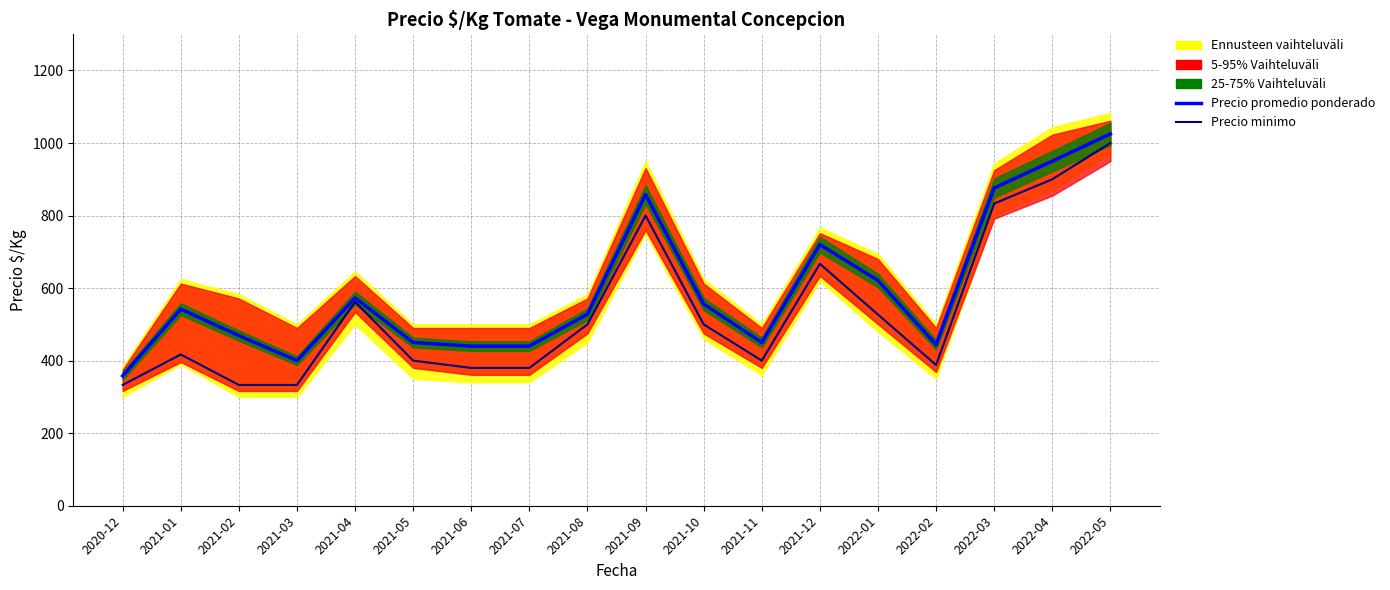

What value does the Precio promedio ponderado series have at 2020-12, to the nearest 100?

400